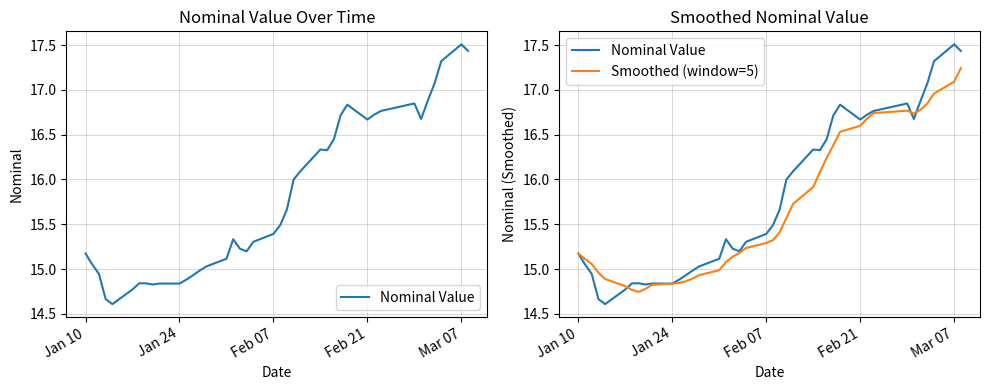

True or false: Smoothed (window=5) has more than 0 points higher than both neighbors.

True